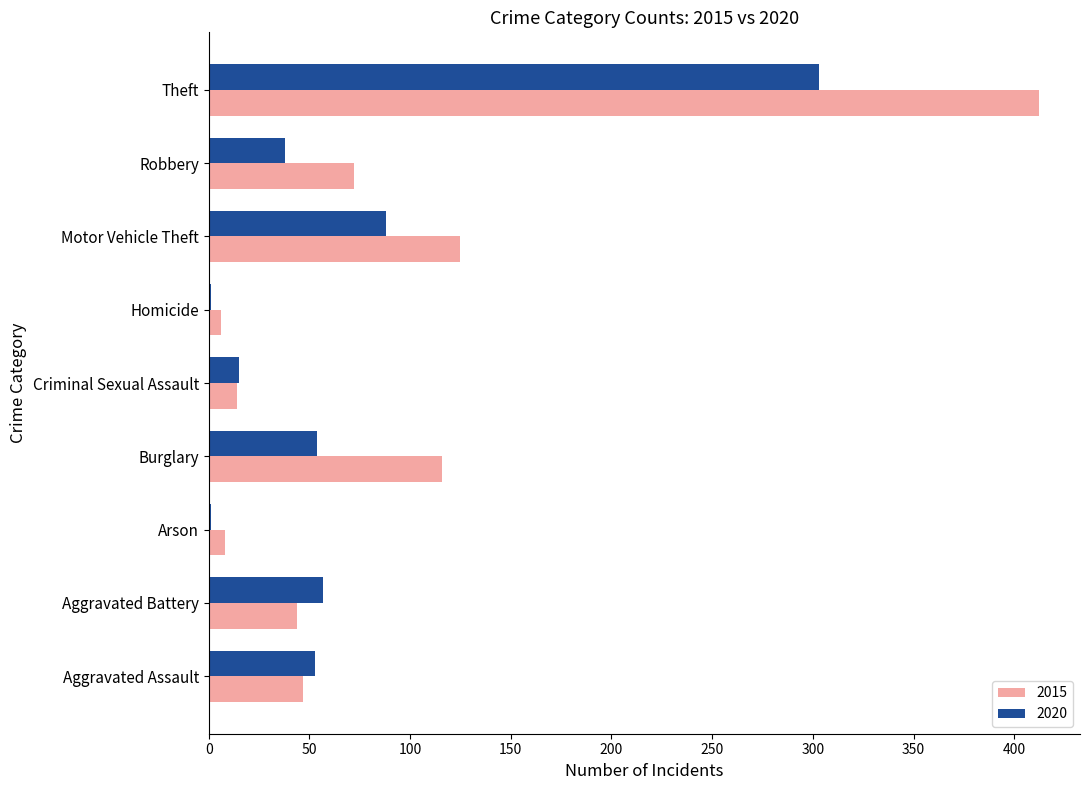

Which category has the highest value in the 2020 series?

Theft